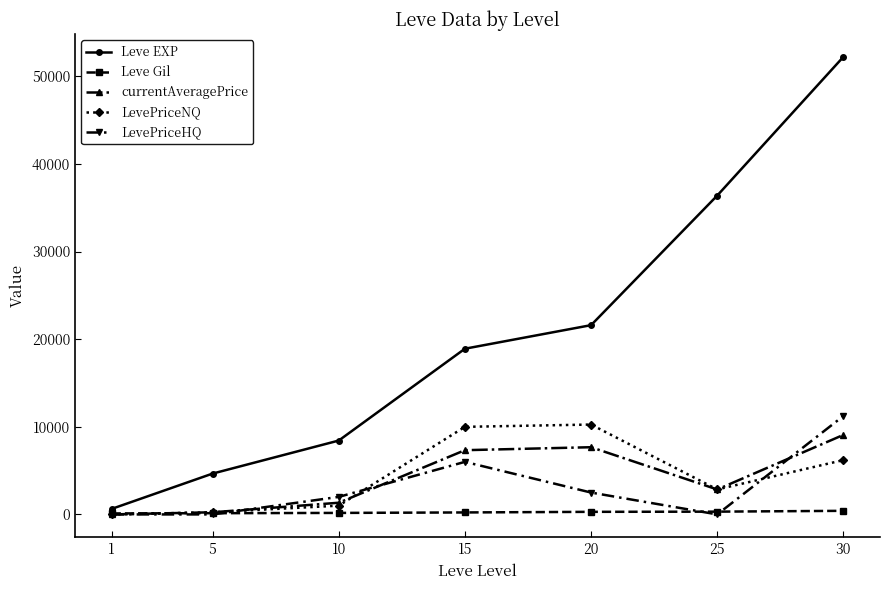

At which category does LevePriceHQ reach its first local peak?

15